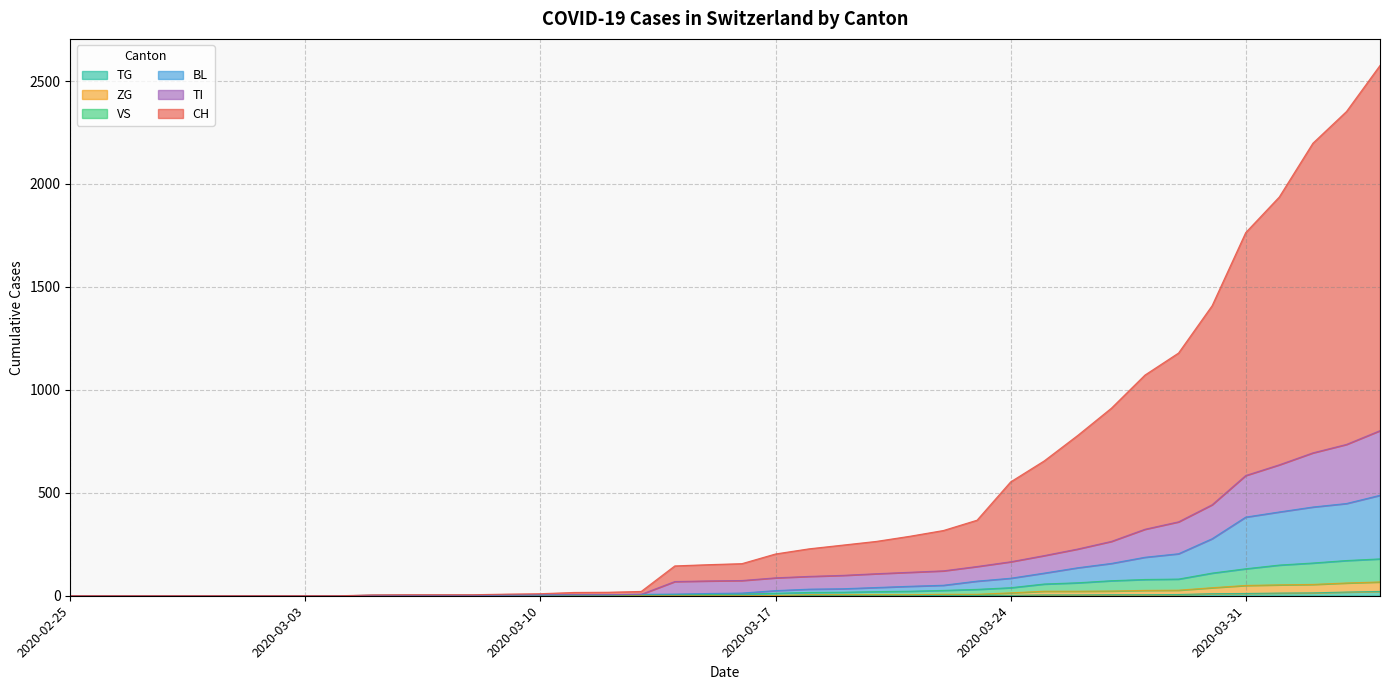

Does the chart have visible grid lines?

Yes